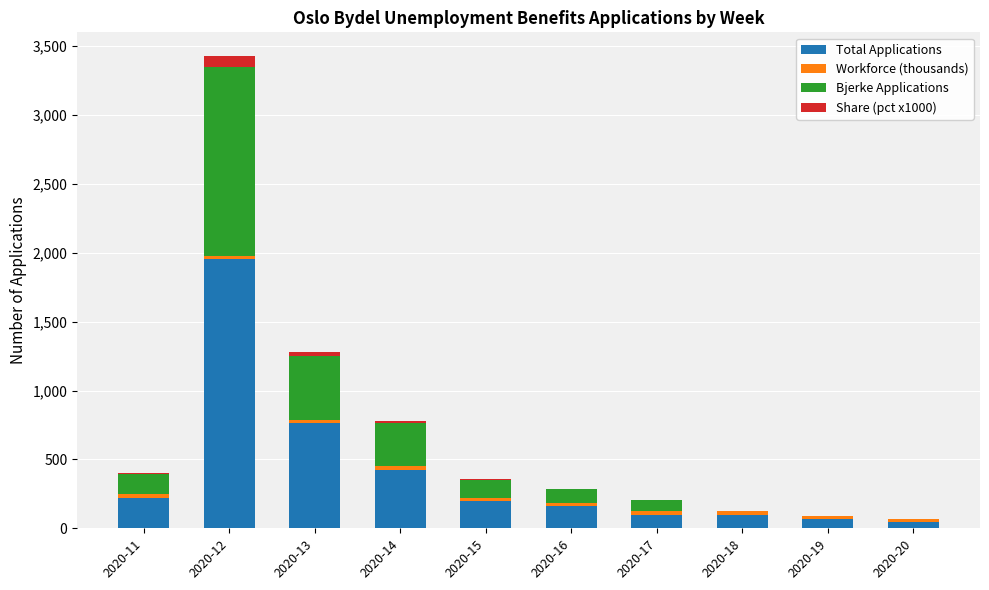

At which category is the sum across all series the highest?

2020-12